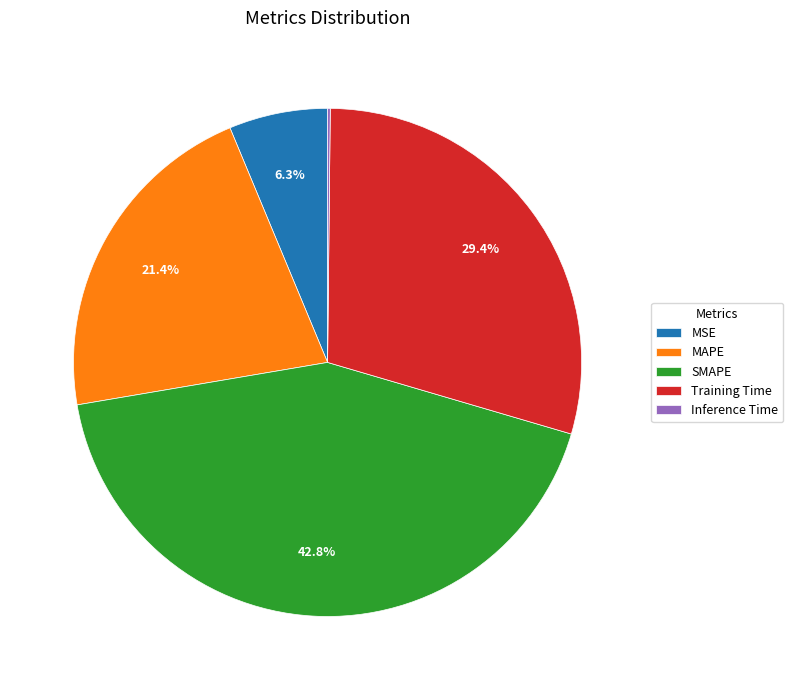

Does any single category account for the majority?

No